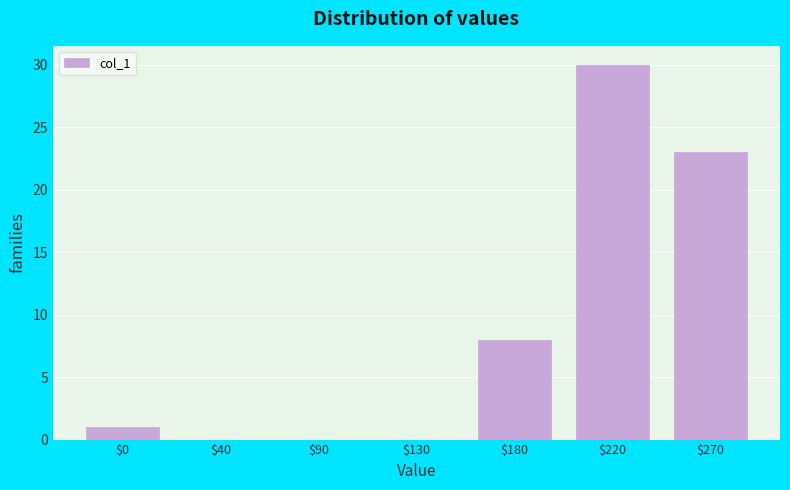

The value at $0 is 1. True or false?

True